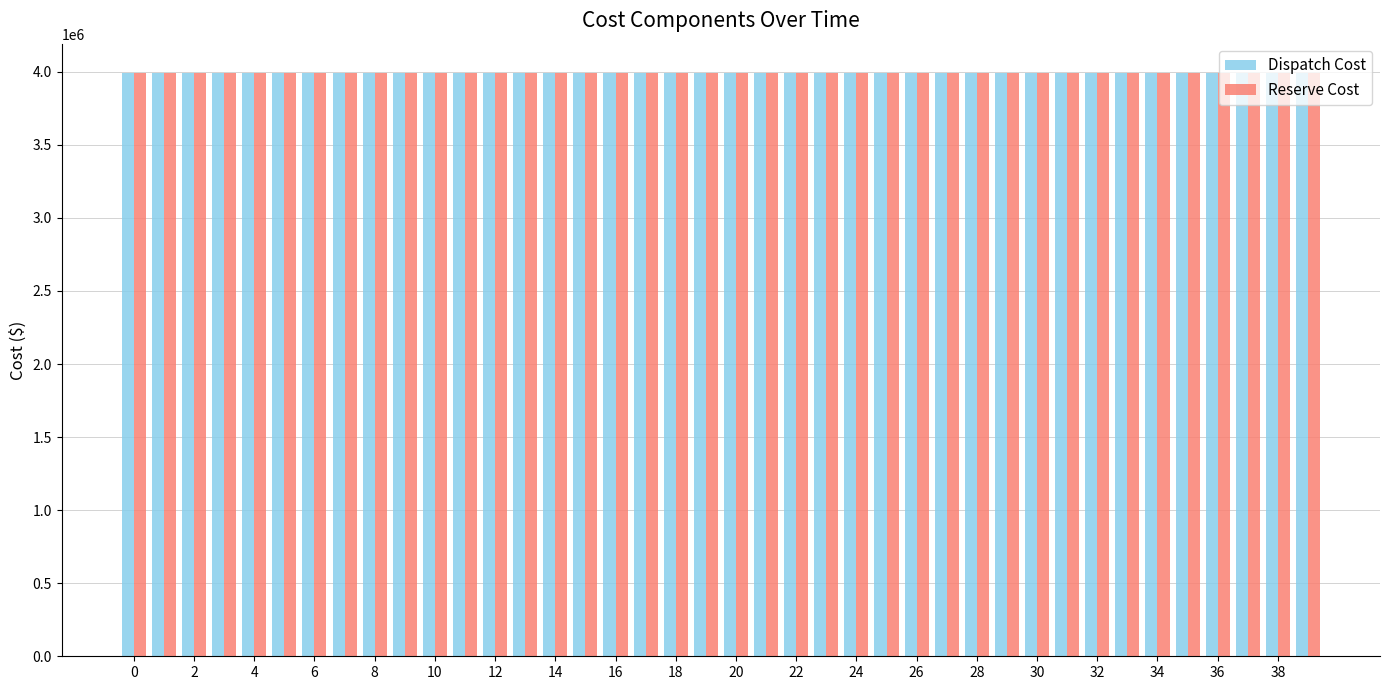

What is the difference between the maximum and minimum values in the Dispatch Cost series?

42